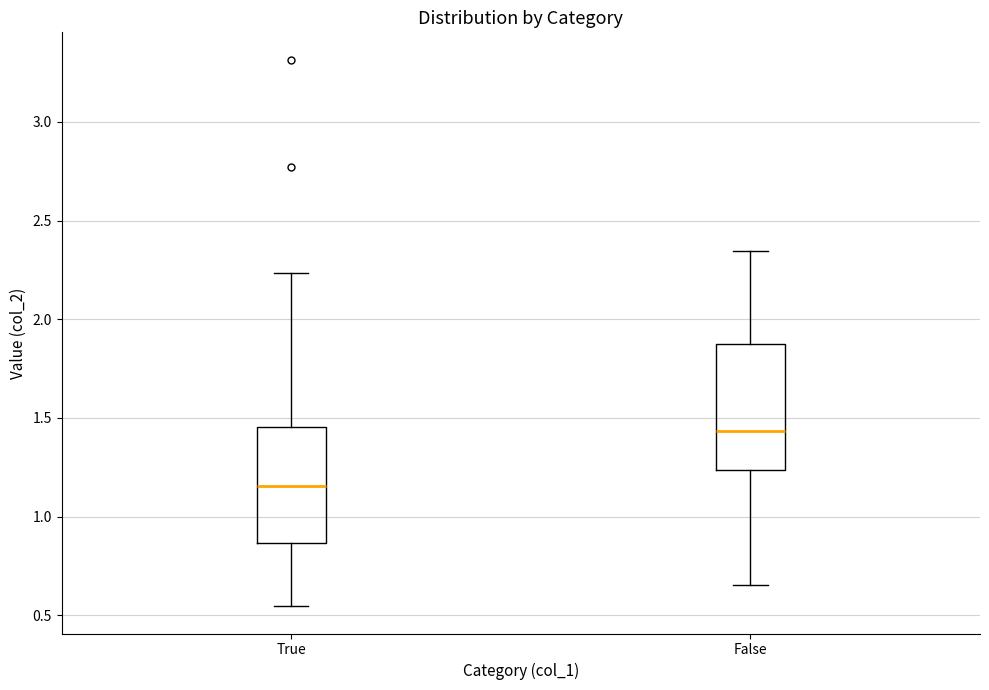

Which box has the highest median line?

False